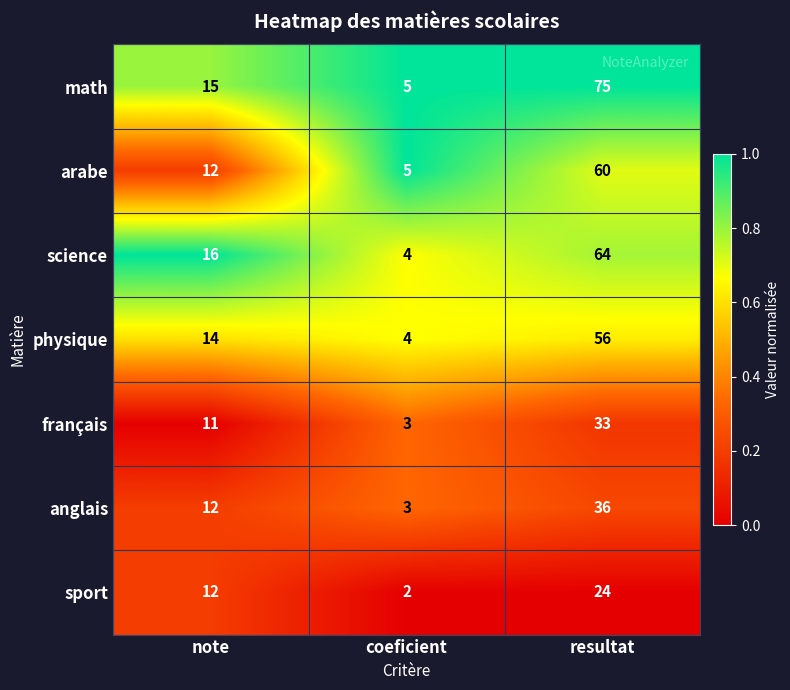

What is the difference between the maximum and minimum values in the anglais series?

33